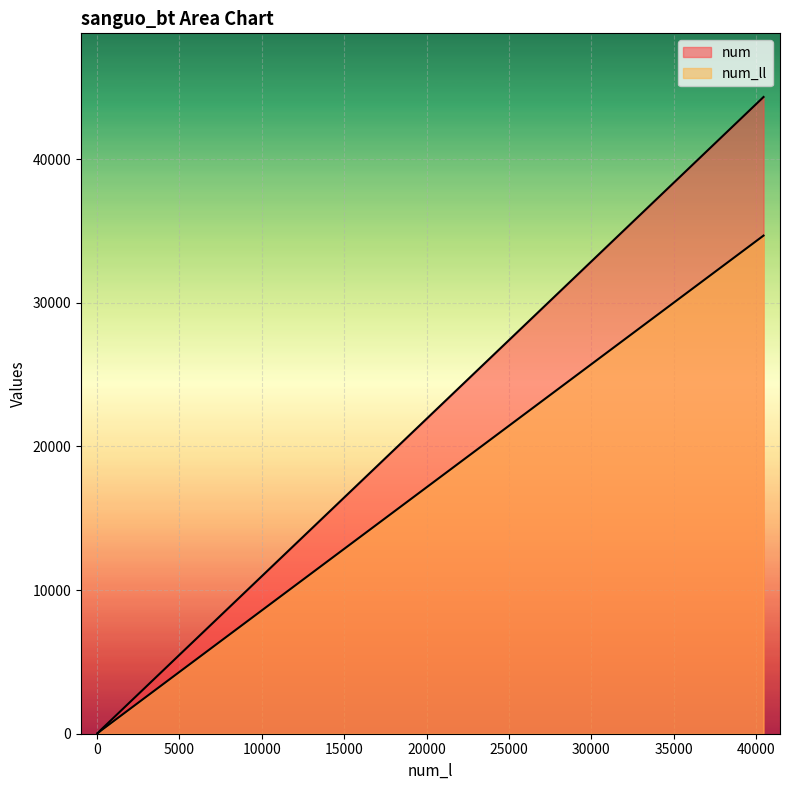

What is the difference between the maximum and minimum values in the num series?

44293